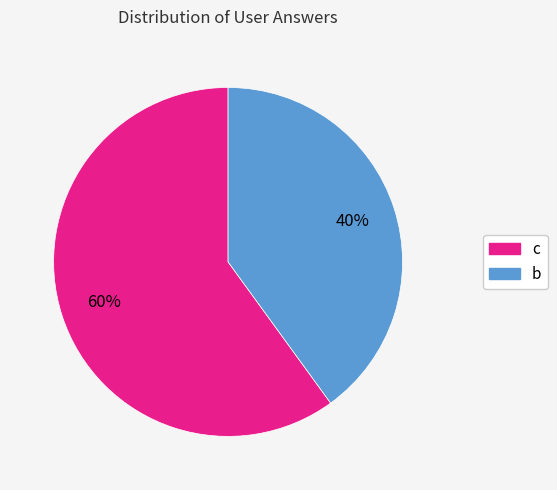

Do b and c together represent more than half of the pie?

Yes